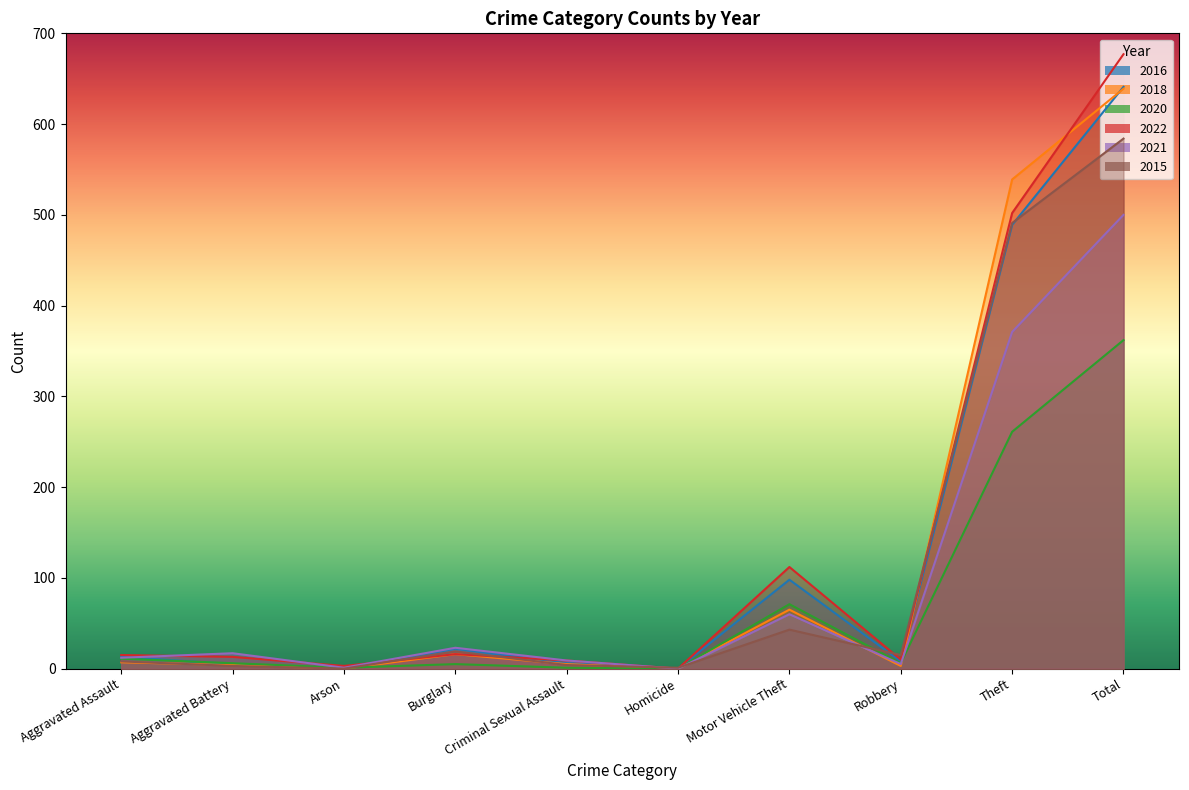

What is the difference between the 2021 values at Aggravated Battery and Total?

483